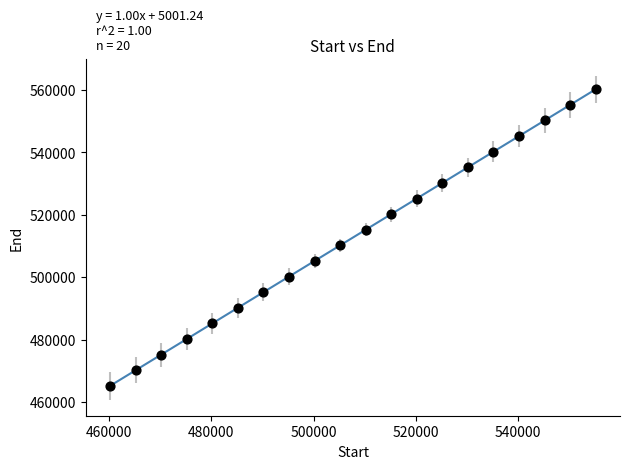

What is the range of X values (max minus min)?

95005